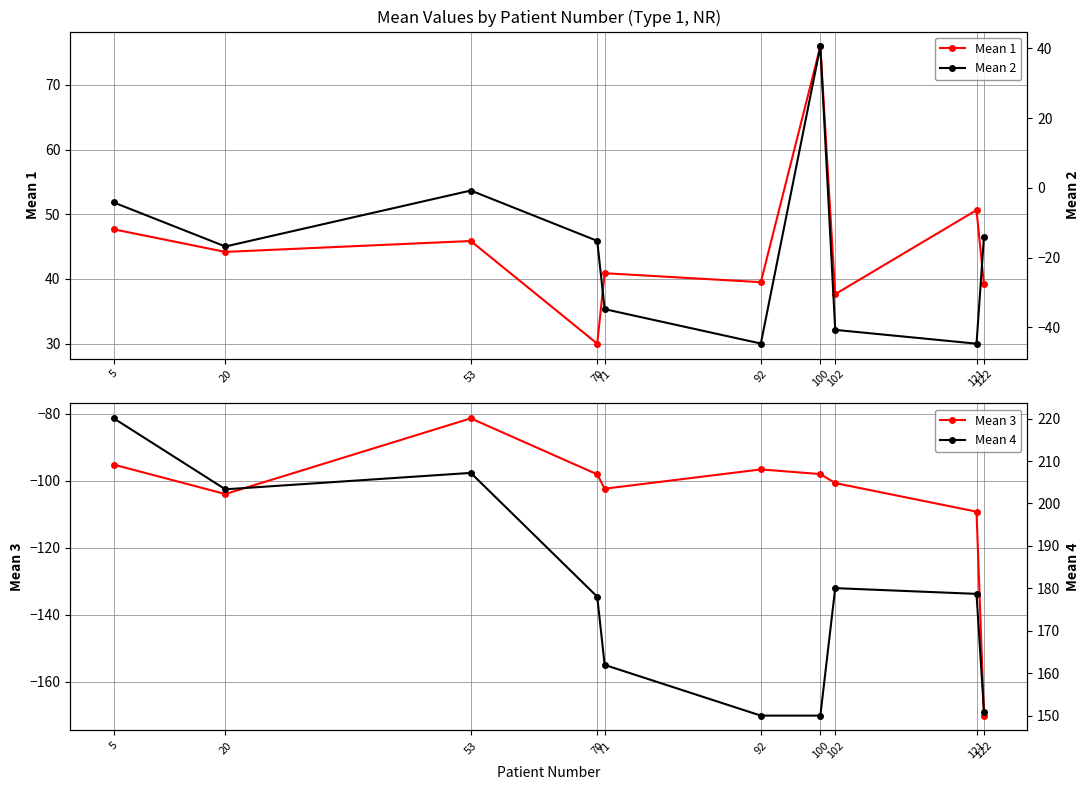

At which category is the sum across all series the highest?

53